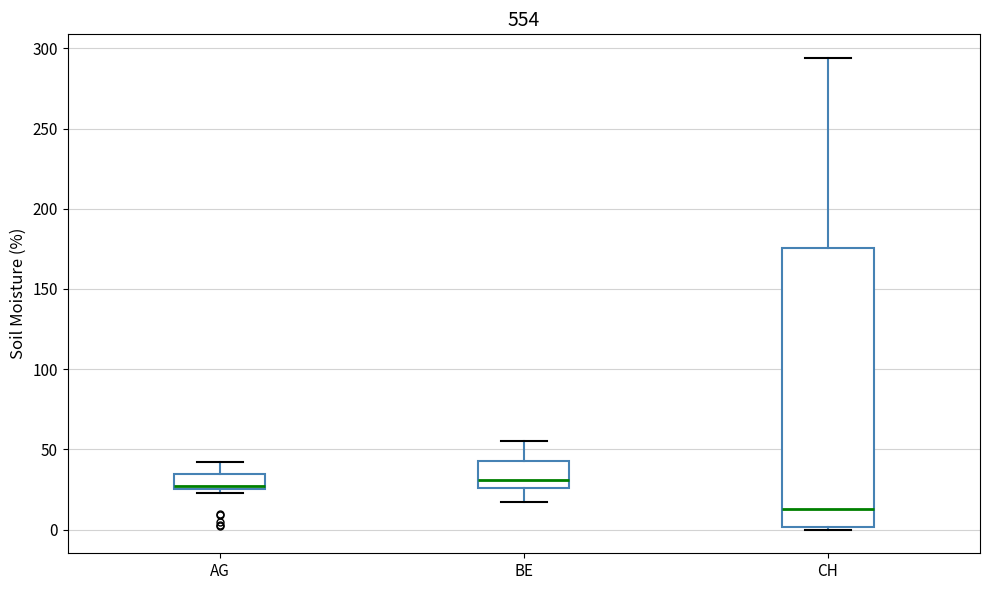

Reading left to right, read every box against the y-axis: the position of its median line, the range the box covers, and the ends of its whiskers. The values are not printed on the chart, so give them approximately, as read against the axis.

AG: median 30, box 25 to 35, whiskers 25 (just below the box's lower edge) to 40
BE: median 30, box 25 to 45, whiskers 15 to 55
CH: median 15, box 0 to 175, whiskers 0 to 295